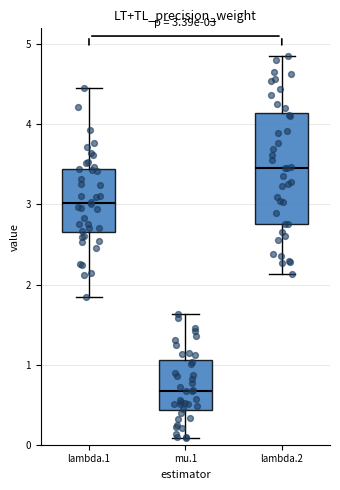

Comparing the boxes themselves (not the whiskers), which one is the tallest?

lambda.2